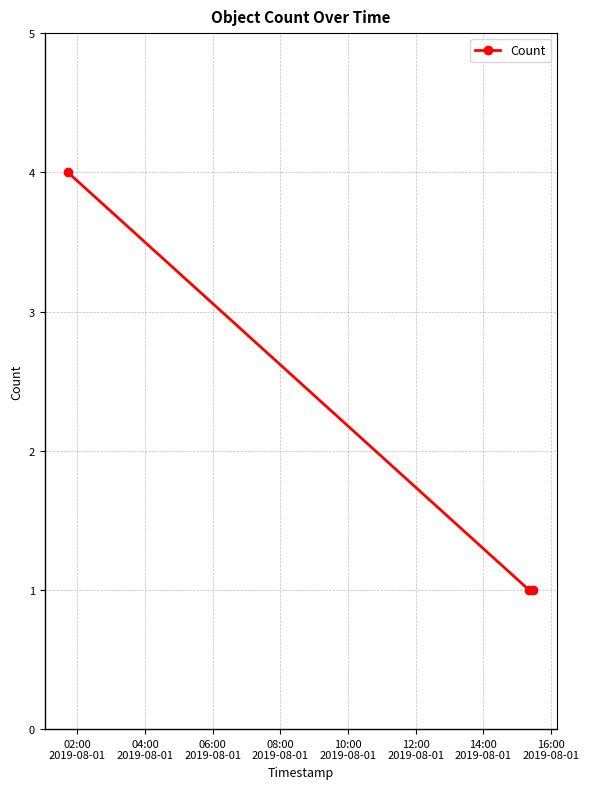

Reading left to right, transcribe all the data shown in this chart.

4	1	1